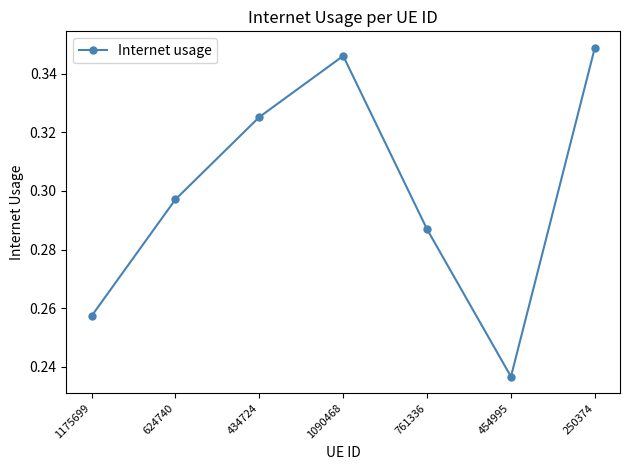

The value at 454995 is 0.4. True or false?

False